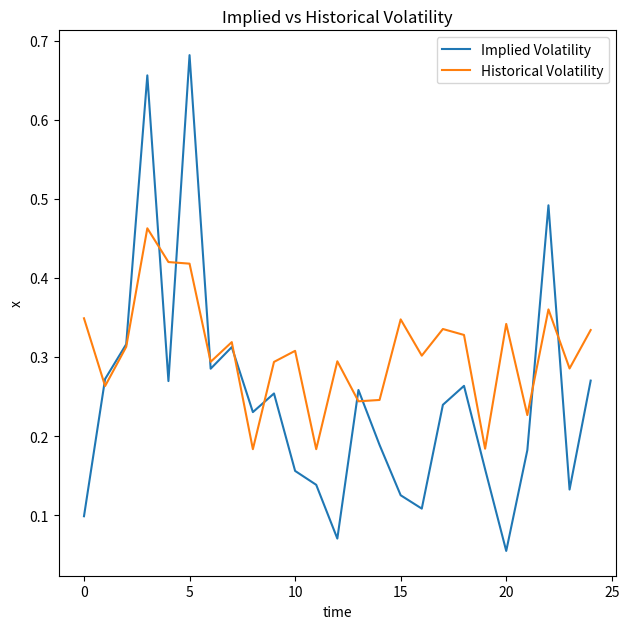

Rank the series by their maximum value, from lowest to highest.

Historical Volatility, Implied Volatility